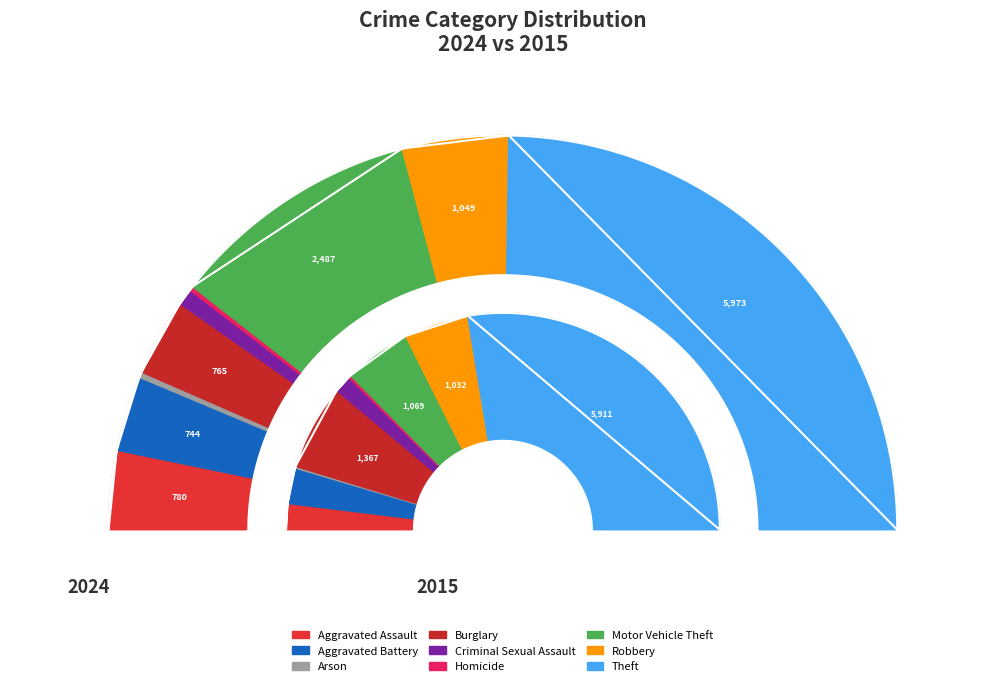

Is the sum of 2 and values_2024 greater than half?

No